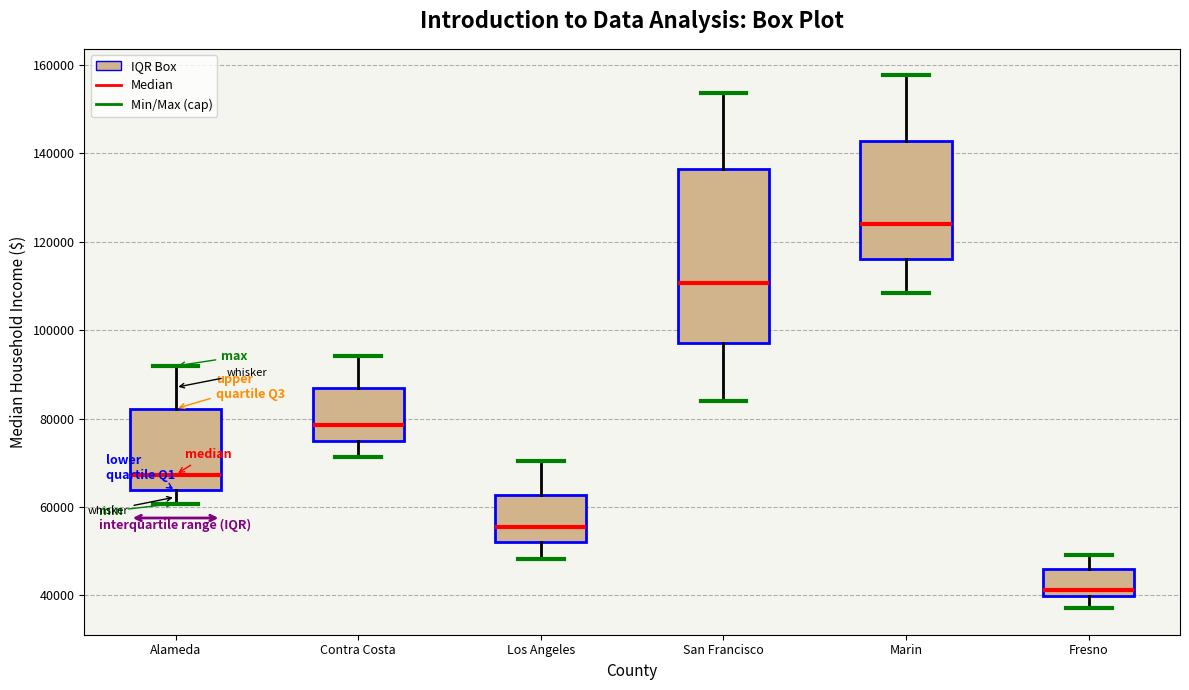

Which box's median line is the lowest?

Fresno